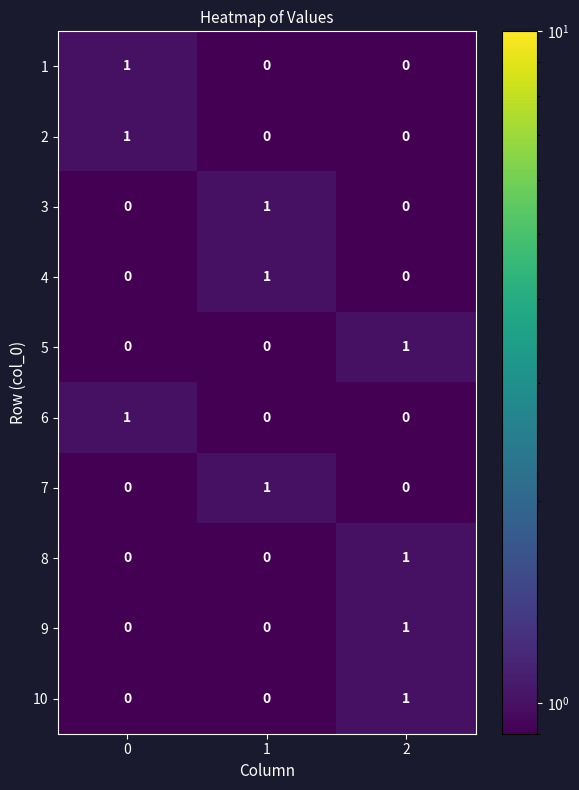

What is the difference between the highest and lowest values at 1?

1